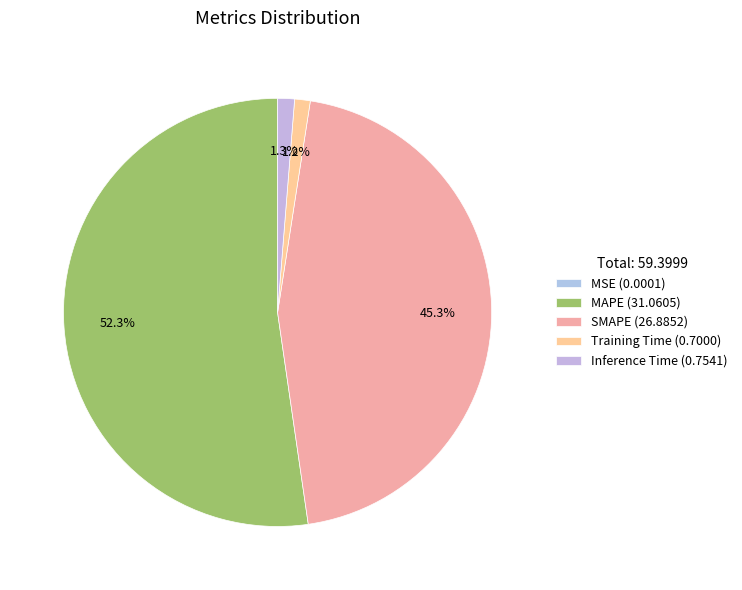

To the nearest percent, what is the average slice percentage?

20%